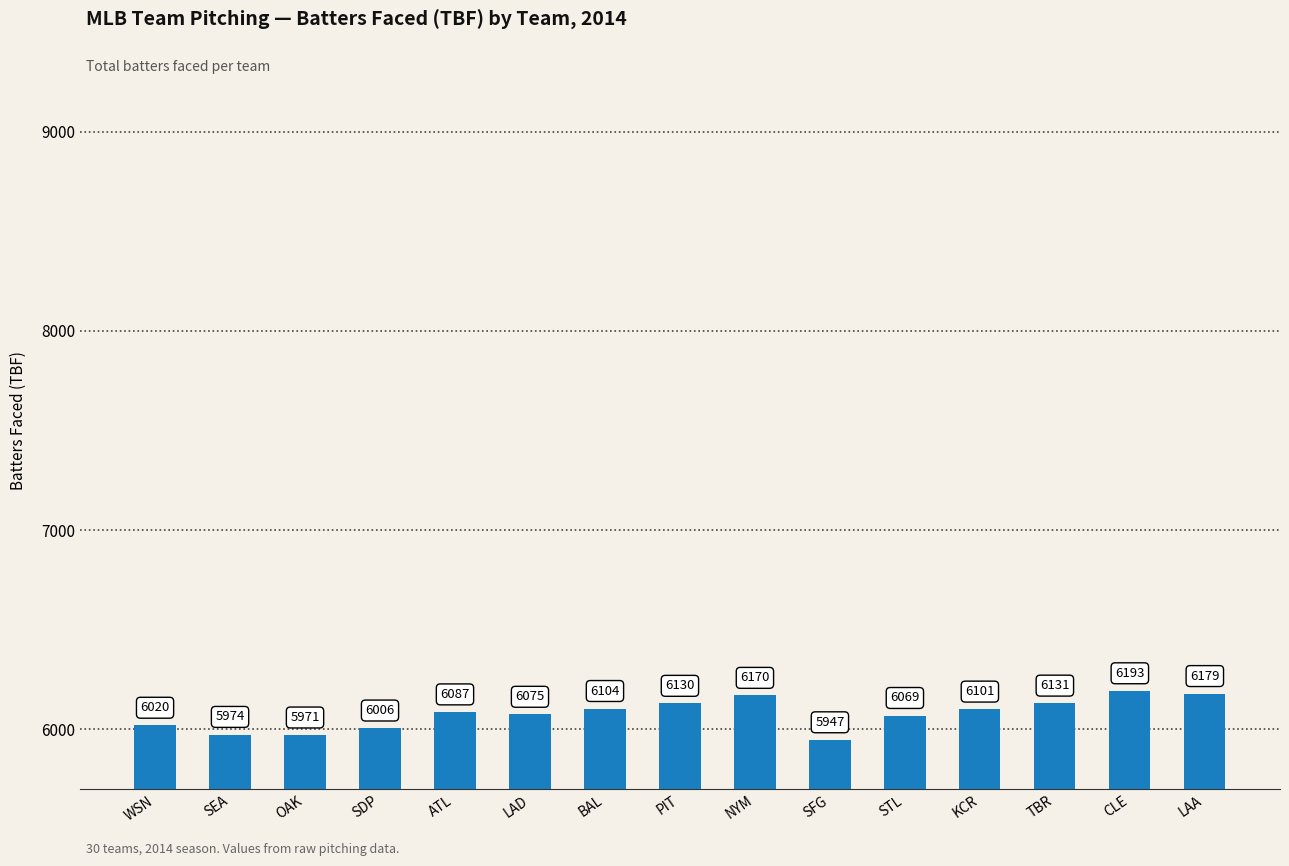

Between PIT and CLE, which is larger?

CLE